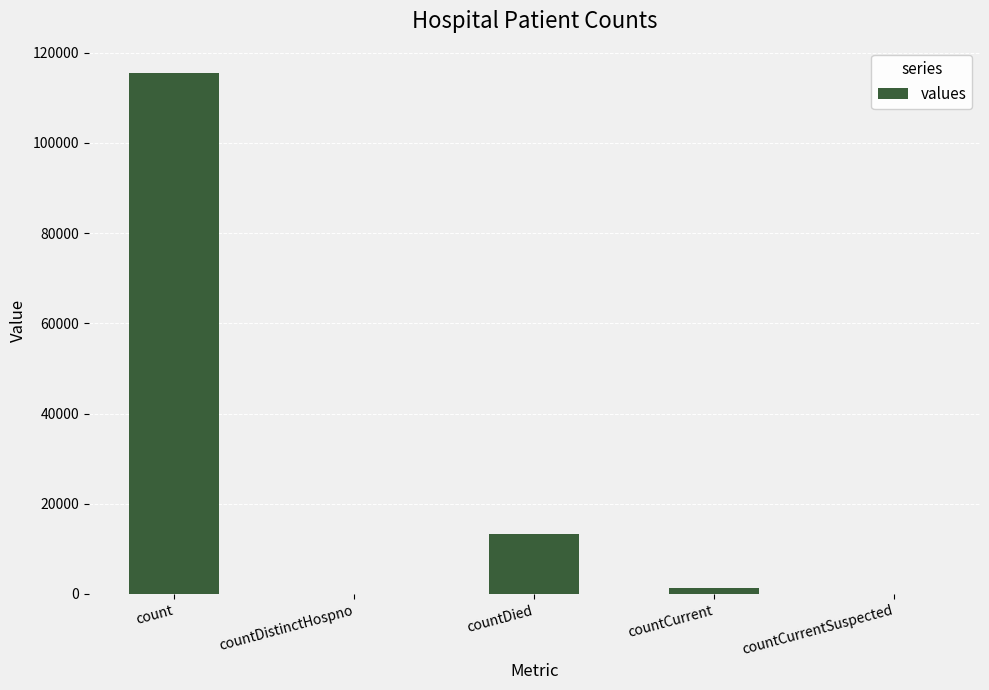

Reading left to right, transcribe all the data shown in this chart.

115379	0	13343	1383	0